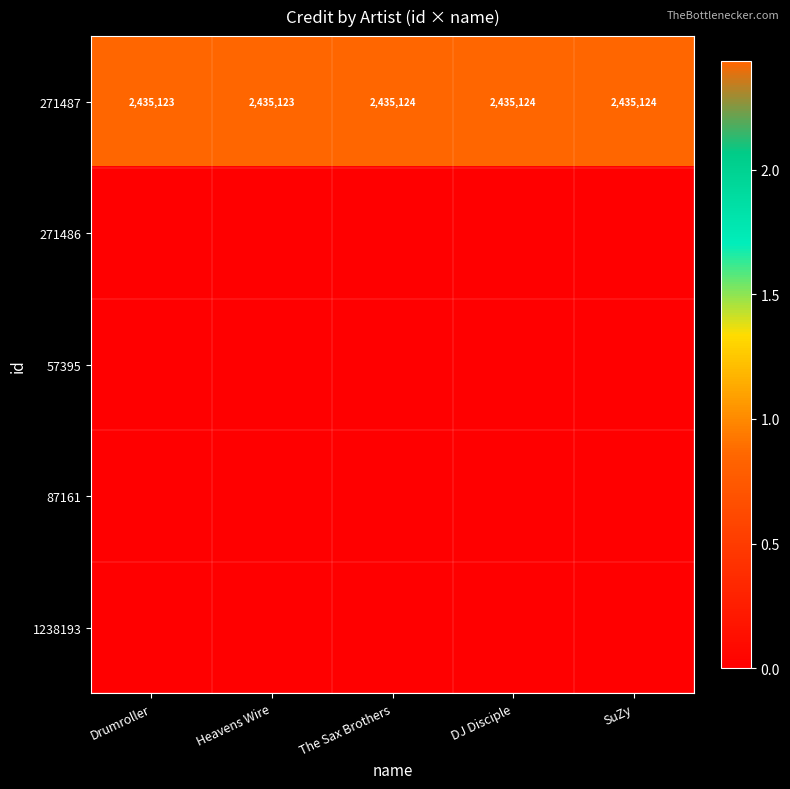

What is the greatest value displayed?

2435124